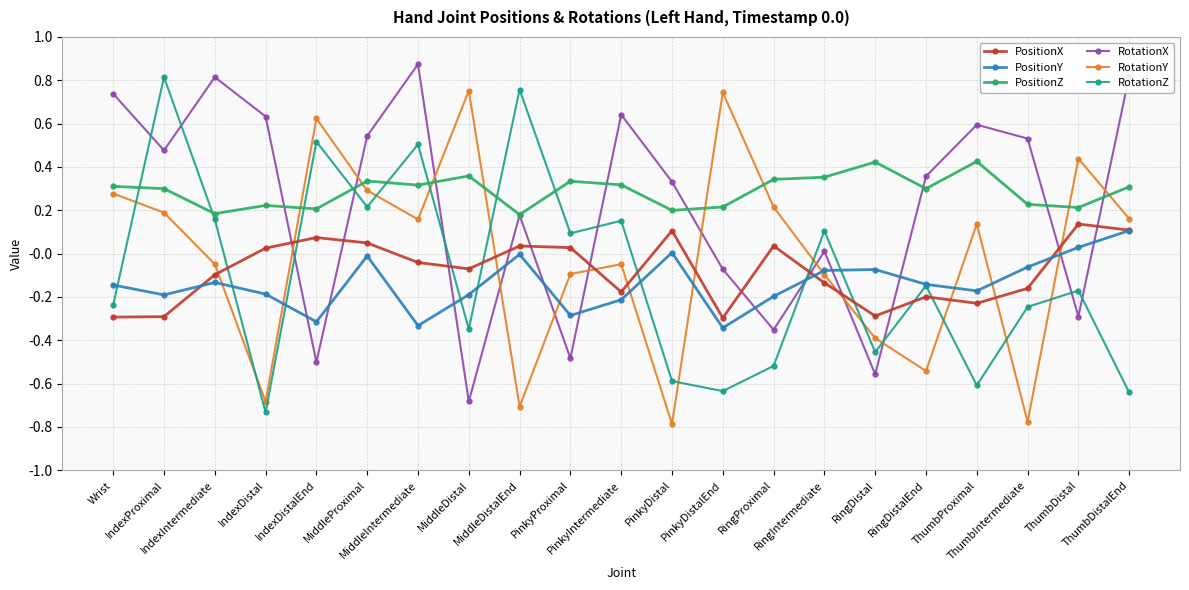

At how many categories does at least one series exceed 0?

21